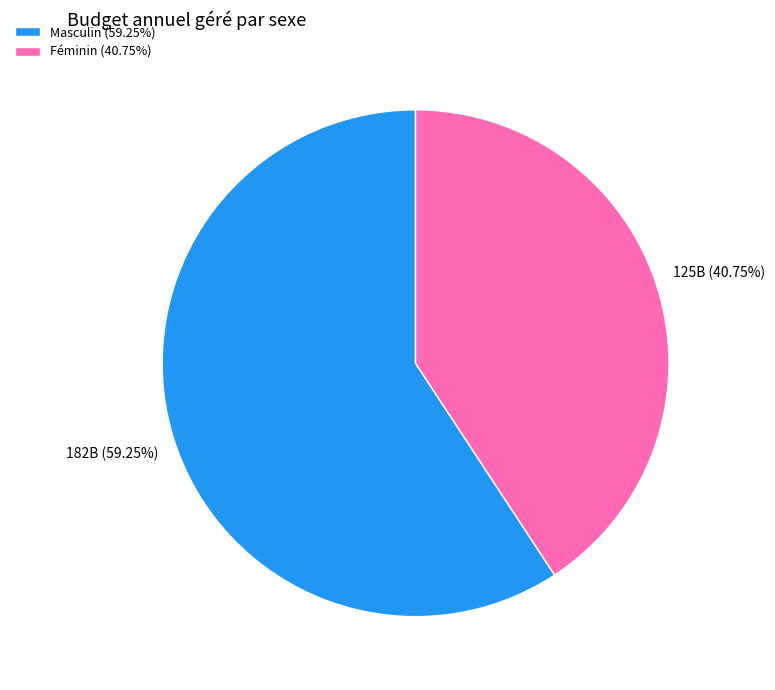

Rank the categories by value from highest to lowest.

Masculin, Féminin